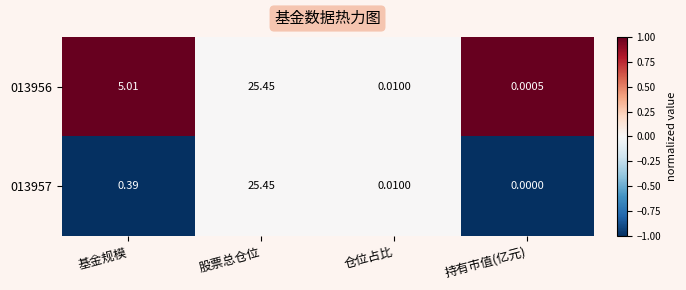

Which label corresponds to the largest value in the chart?

股票总仓位